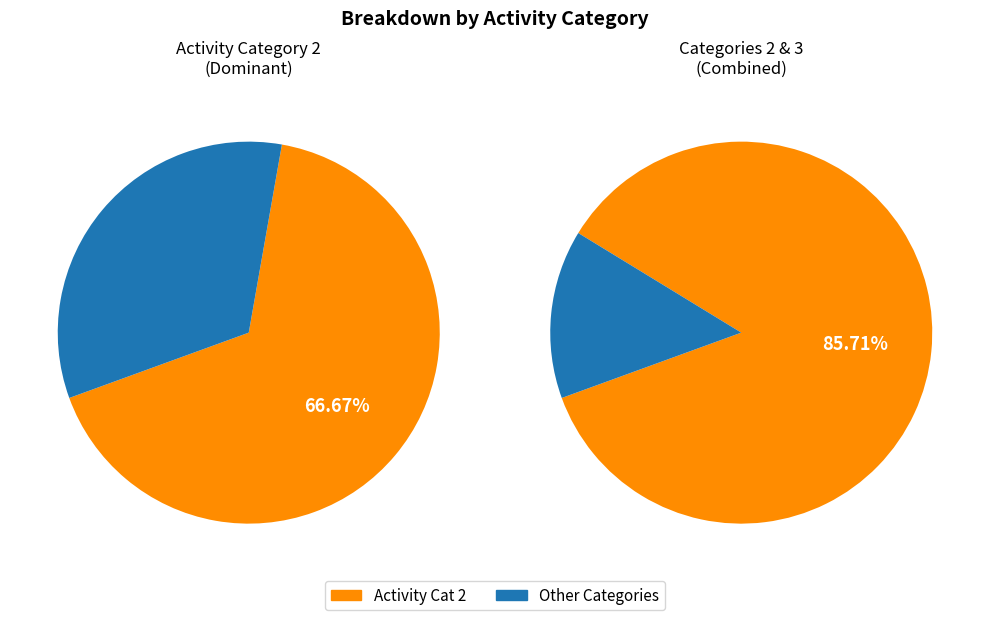

What percentage do 4 and 5 together represent?

14.3%